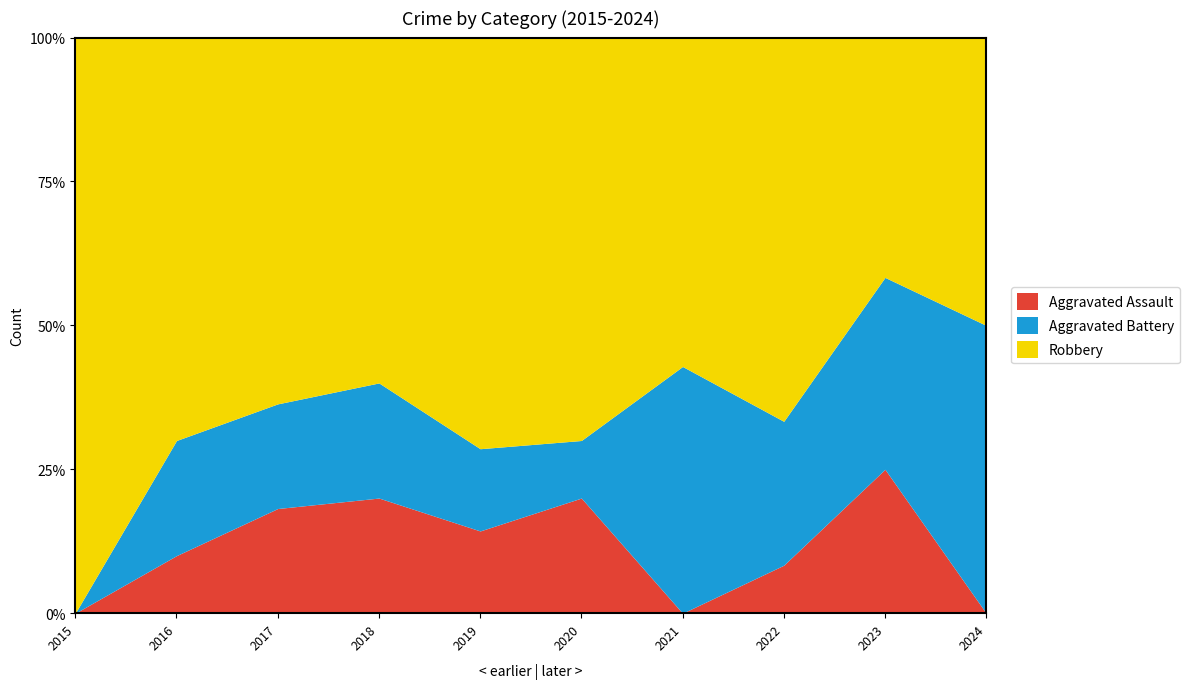

True or false: Aggravated Assault and Robbery intersect in this chart.

False